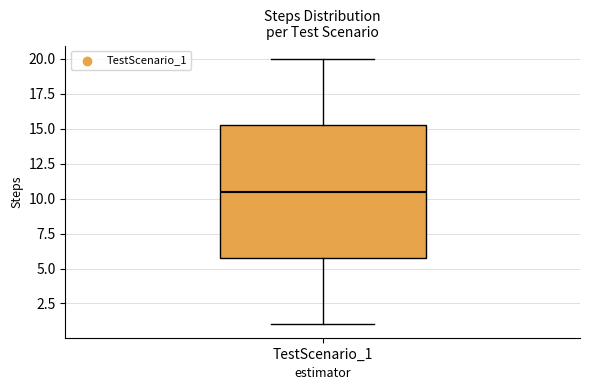

Transcribe this box plot: give where the median line is, the range the box spans, and where the two whiskers end, as read against the y-axis. The values are not printed on the chart, so give them approximately, as read against the axis.

median 10.5, box 6.0 to 15.5, whiskers 1.0 to 20.0